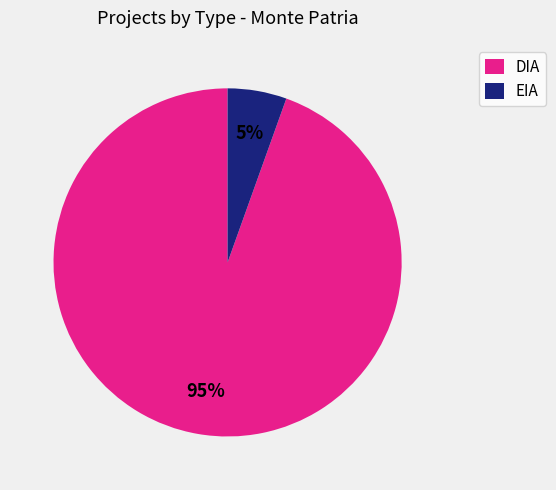

Which slice is the largest?

DIA